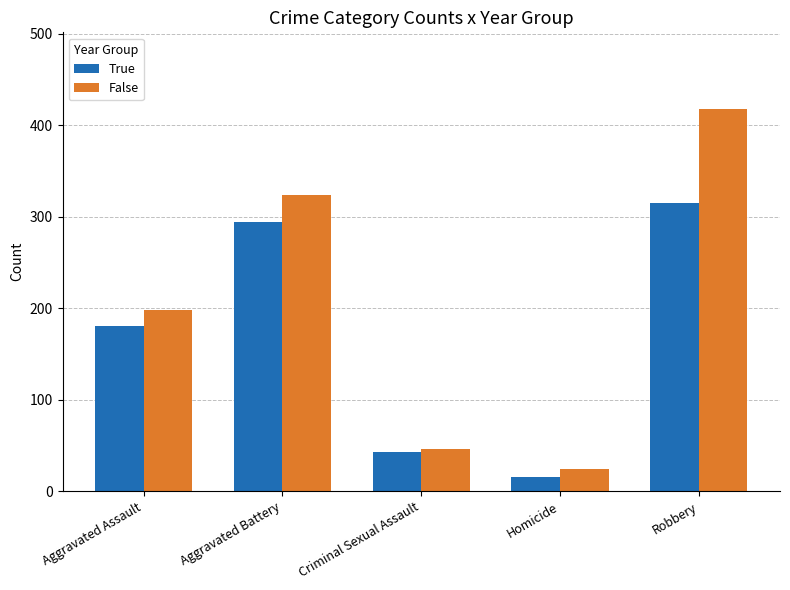

How many data points in True are less than 181?

2